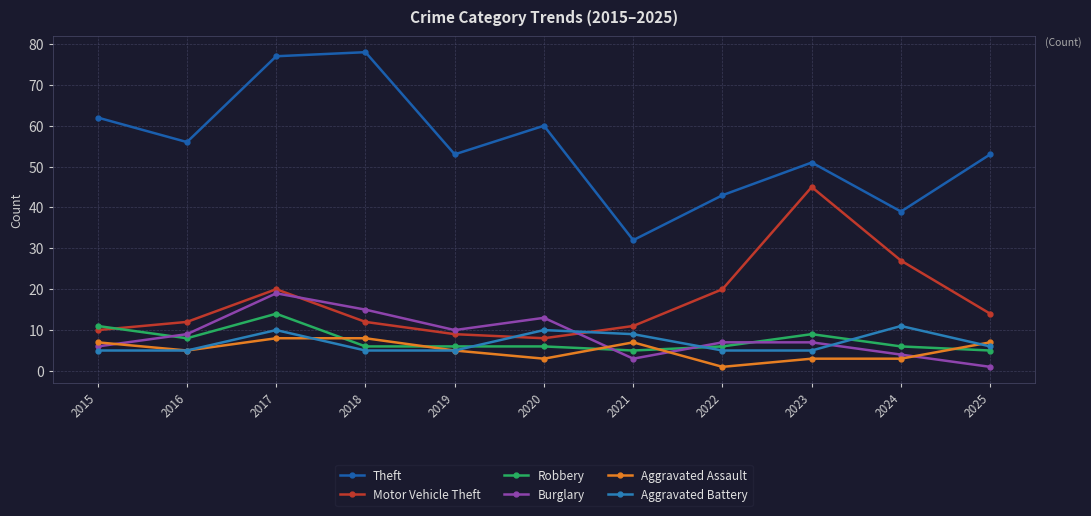

Rank the series by their maximum value, from highest to lowest.

Theft, Motor Vehicle Theft, Burglary, Robbery, Aggravated Battery, Aggravated Assault